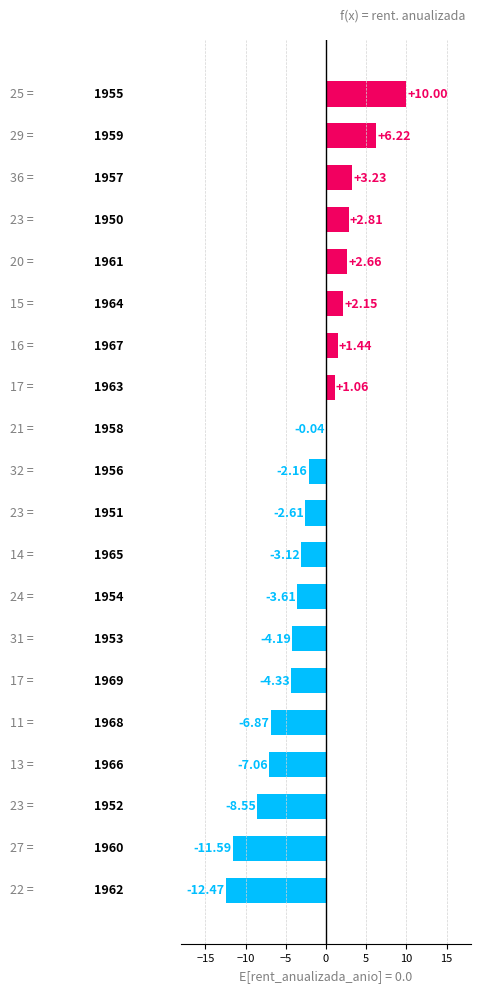

What is the sum of all values?

-37.0